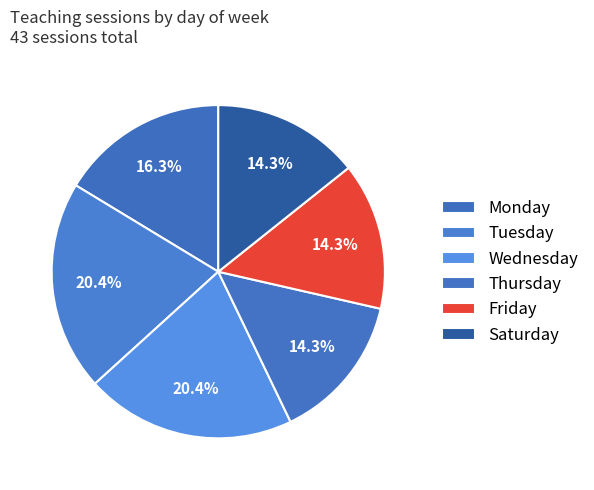

To the nearest percent, what percentage of the pie is Saturday?

14%